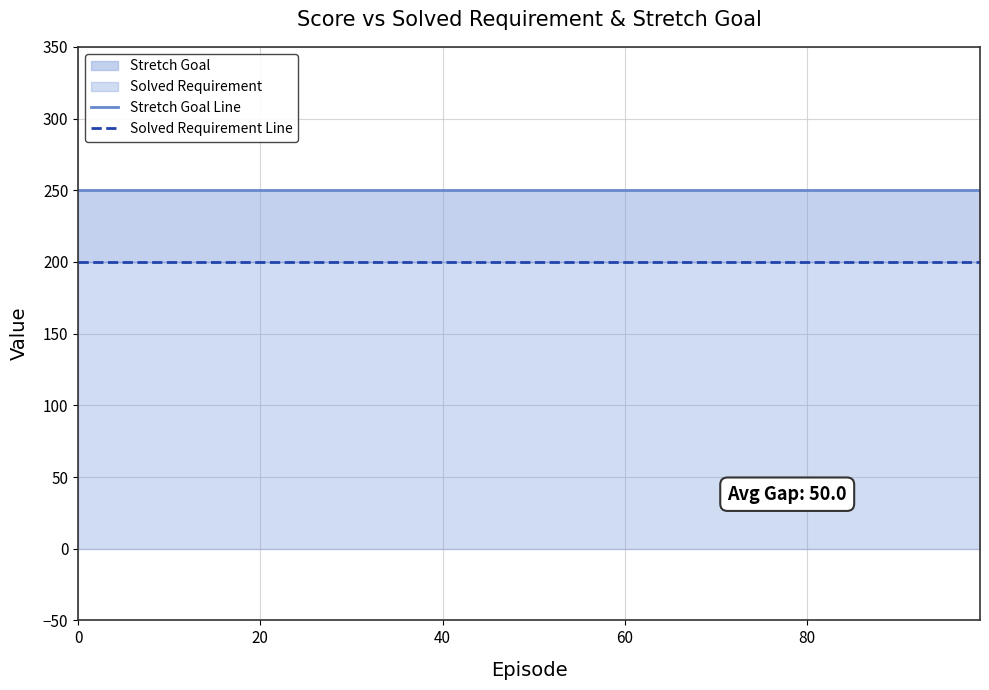

What is the highest value of the Stretch Goal Line series?

250